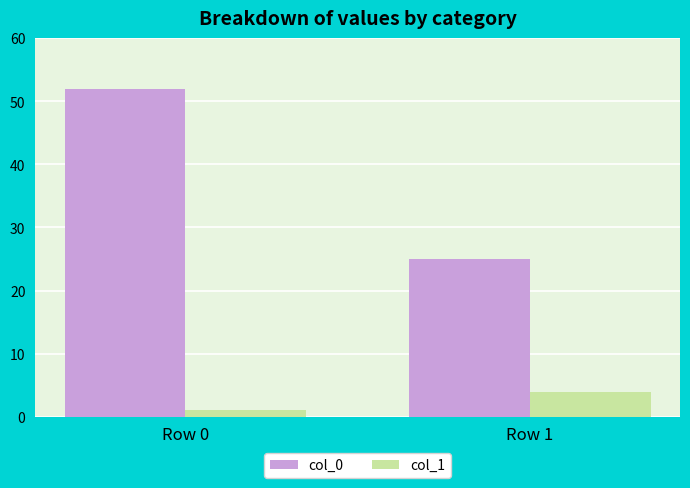

Reading left to right, what are all the values shown in this chart?

col_0: 52	25
col_1: 1	4